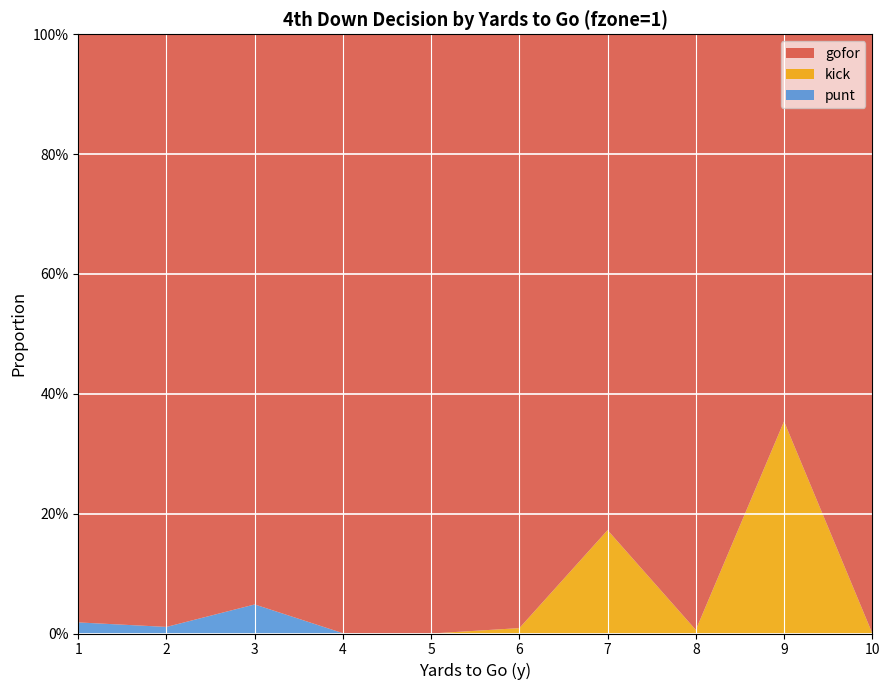

Reading right to left, extract all data points from this chart.

gofor: 10=1.0	9=0.6	8=1.0	7=0.8	6=1.0	5=1.0	4=1.0	3=1.0	2=1.0	1=1.0
kick: 10=0.0	9=0.4	8=0.0	7=0.2	6=0.0	5=0.0	4=0.0	3=0.0	2=0.0	1=0.0
punt: 10=0.0	9=0.0	8=0.0	7=0.0	6=0.0	5=0.0	4=0.0	3=0.0	2=0.0	1=0.0